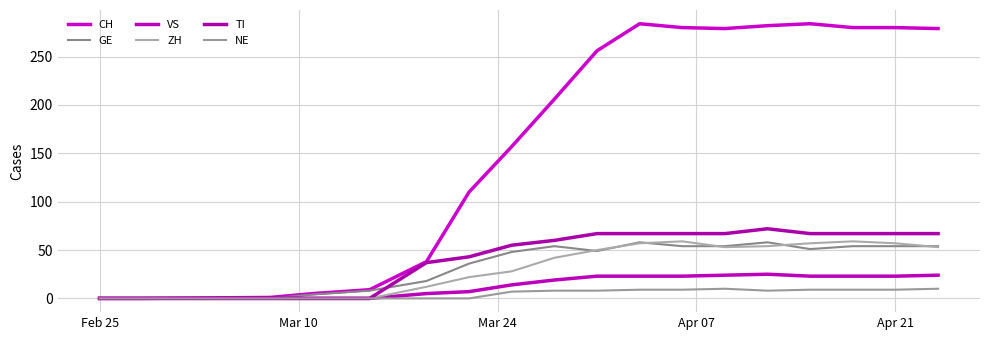

Does the chart display data point markers on the line(s)?

No